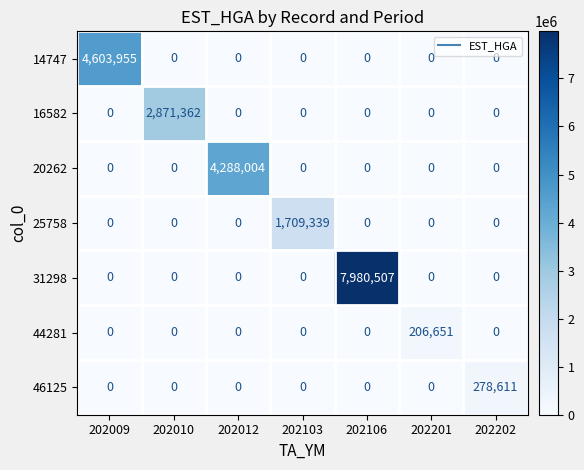

Is it true that 44281 equals 0 at 202012?

True